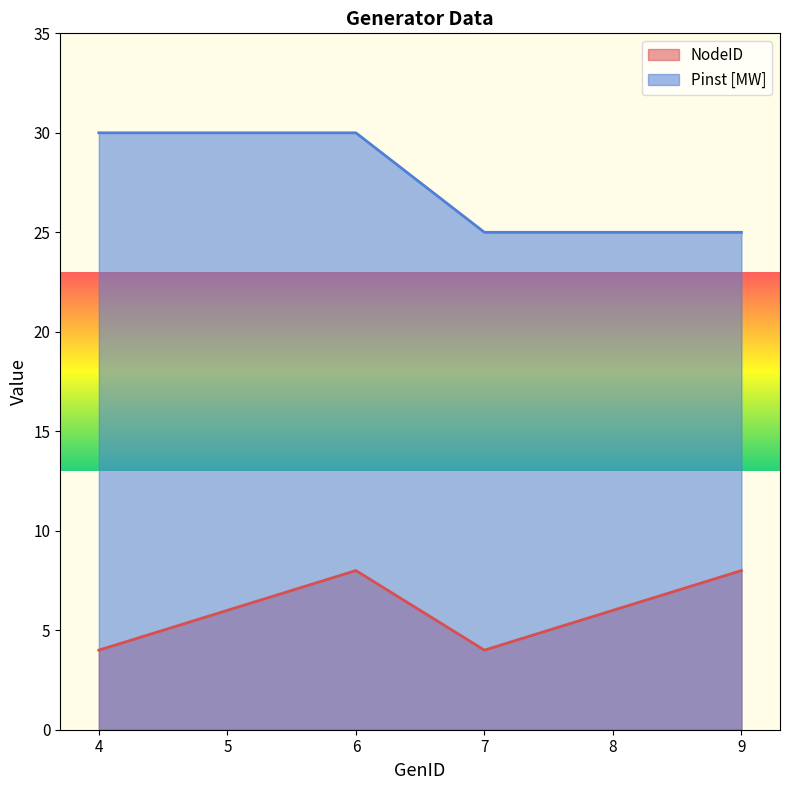

What are all the series names shown in the legend?

NodeID, Pinst [MW]